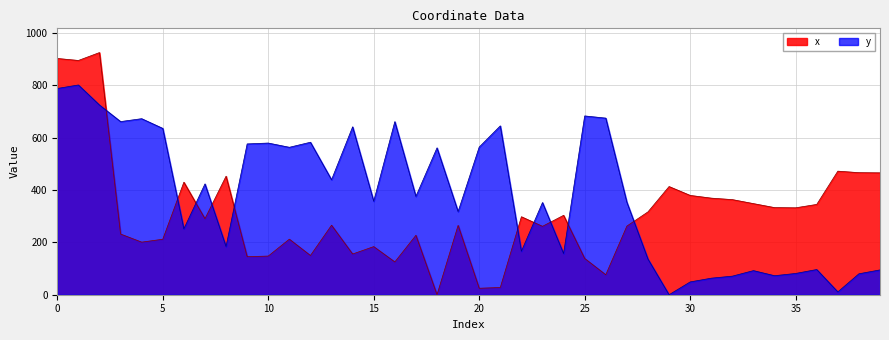

At which category does y reach its first local peak?

1